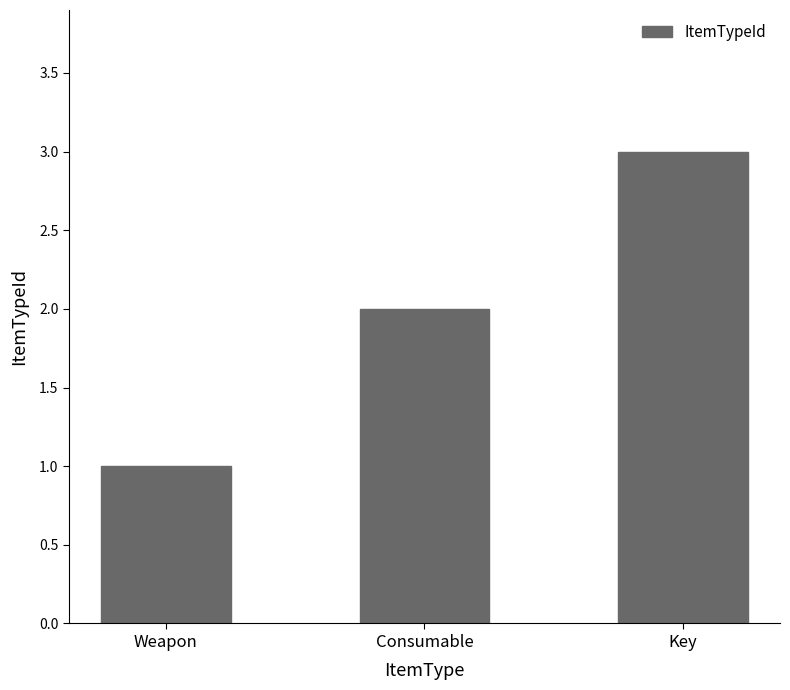

What is the label of the 3rd bar from the left?

Key